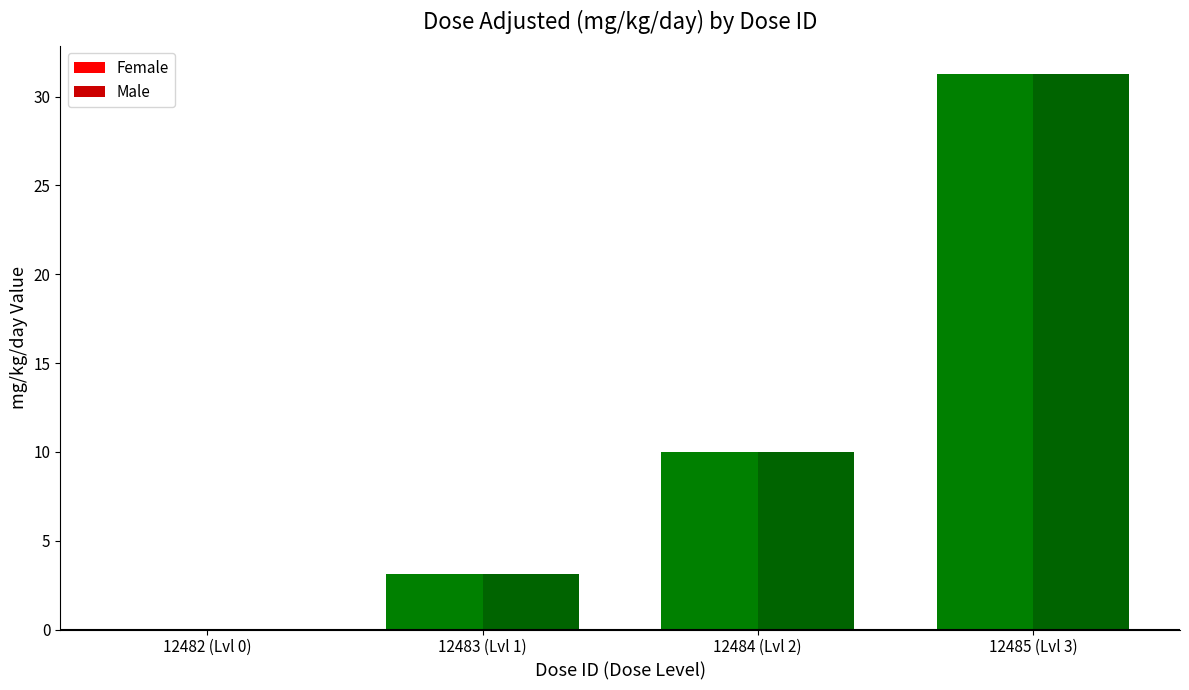

What is the total value across all series at 12483 (Lvl 1)?

6.2